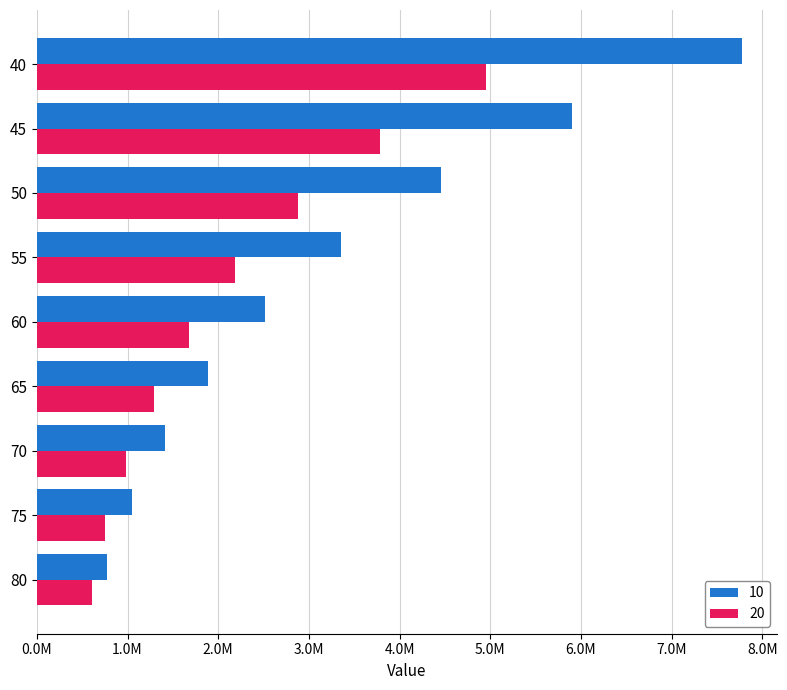

What is the total value across all series at 65?

3177686.5